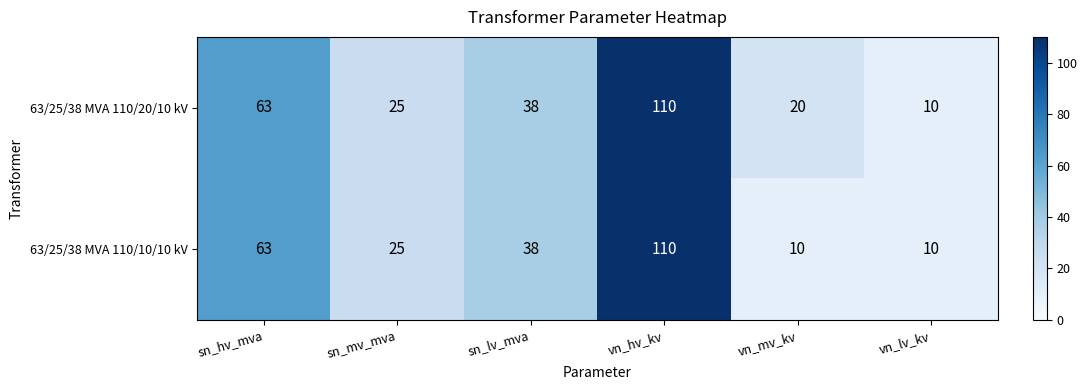

What is the total value across all series at vn_mv_kv?

30